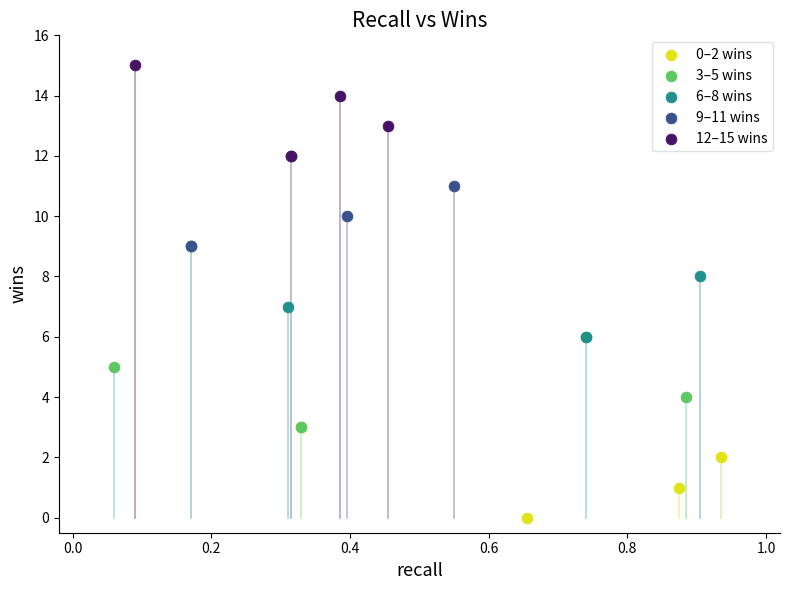

What are all the series names shown in the legend?

0–2 wins, 3–5 wins, 6–8 wins, 9–11 wins, 12–15 wins